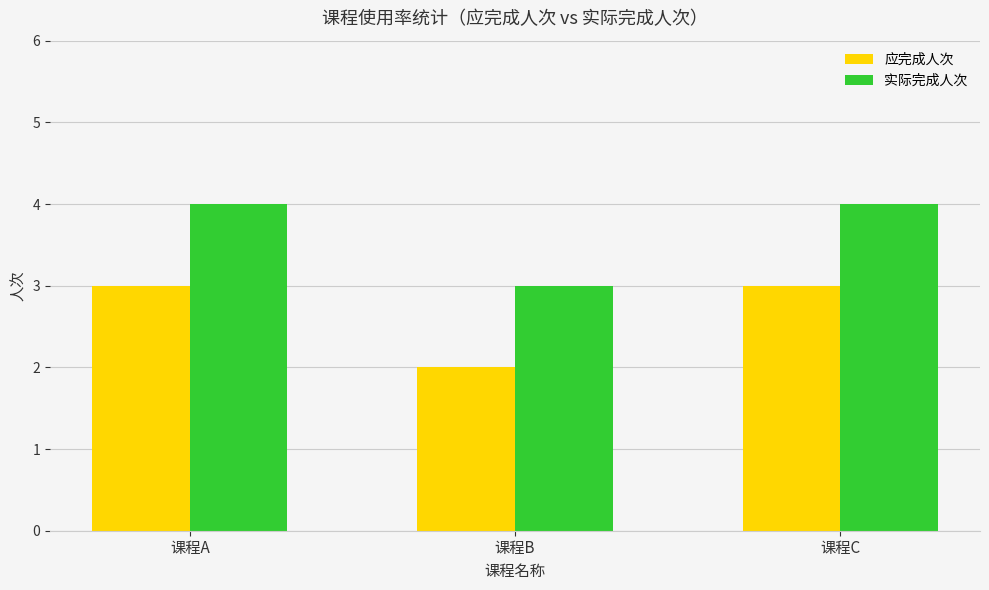

How many values in the 应完成人次 series are below 3?

1